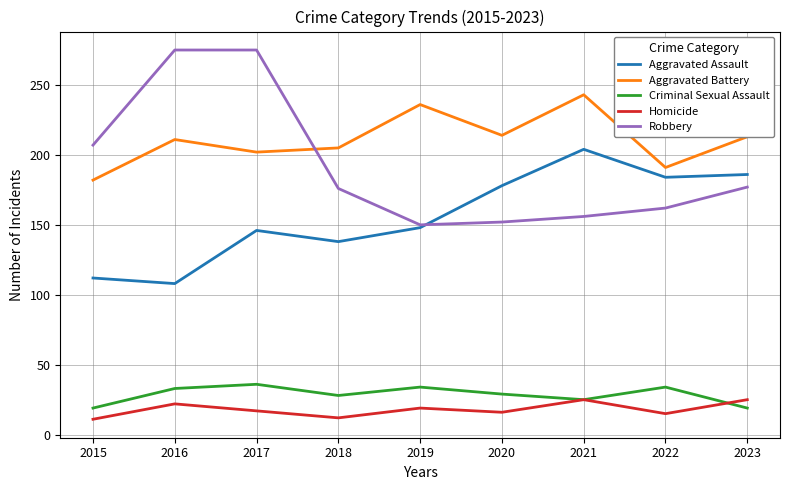

At how many categories does at least one series exceed 200?

8